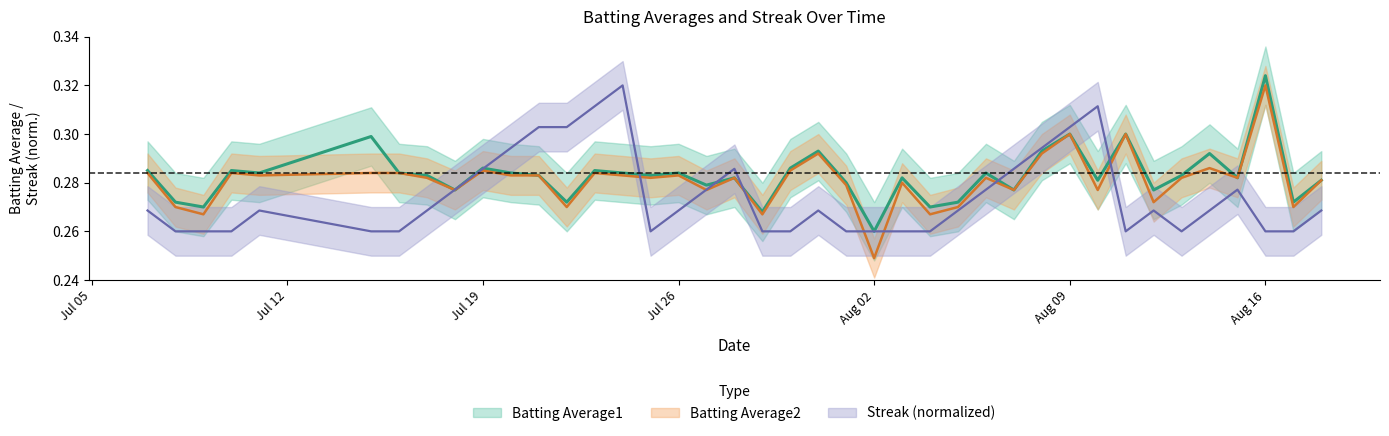

Reading left to right, extract all data points from this chart.

Batting Average1: 0.3	0.3	0.3	0.3	0.3	0.3	0.3	0.3	0.3	0.3	0.3	0.3	0.3	0.3	0.3	0.3	0.3	0.3	0.3	0.3	0.3	0.3	0.3	0.3	0.3	0.3	0.3	0.3	0.3	0.3	0.3	0.3	0.3	0.3	0.3	0.3	0.3	0.3	0.3	0.3
Batting Average2: 0.3	0.3	0.3	0.3	0.3	0.3	0.3	0.3	0.3	0.3	0.3	0.3	0.3	0.3	0.3	0.3	0.3	0.3	0.3	0.3	0.3	0.3	0.3	0.2	0.3	0.3	0.3	0.3	0.3	0.3	0.3	0.3	0.3	0.3	0.3	0.3	0.3	0.3	0.3	0.3
Streak: 0.3	0.3	0.3	0.3	0.3	0.3	0.3	0.3	0.3	0.3	0.3	0.3	0.3	0.3	0.3	0.3	0.3	0.3	0.3	0.3	0.3	0.3	0.3	0.3	0.3	0.3	0.3	0.3	0.3	0.3	0.3	0.3	0.3	0.3	0.3	0.3	0.3	0.3	0.3	0.3